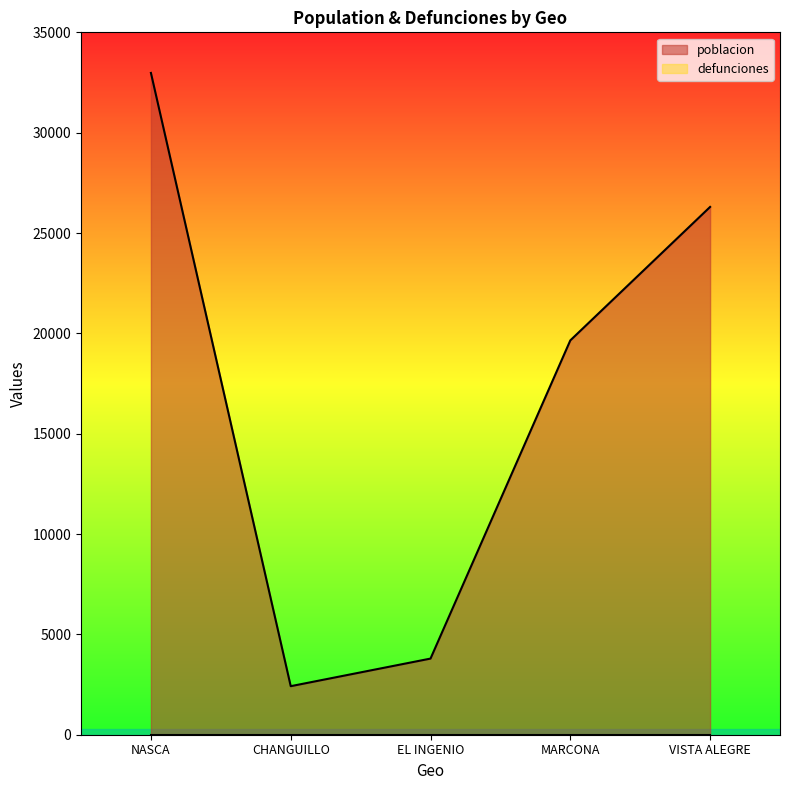

Reading right to left, list all the values displayed in this chart.

26300	19650	3794	2419	32977